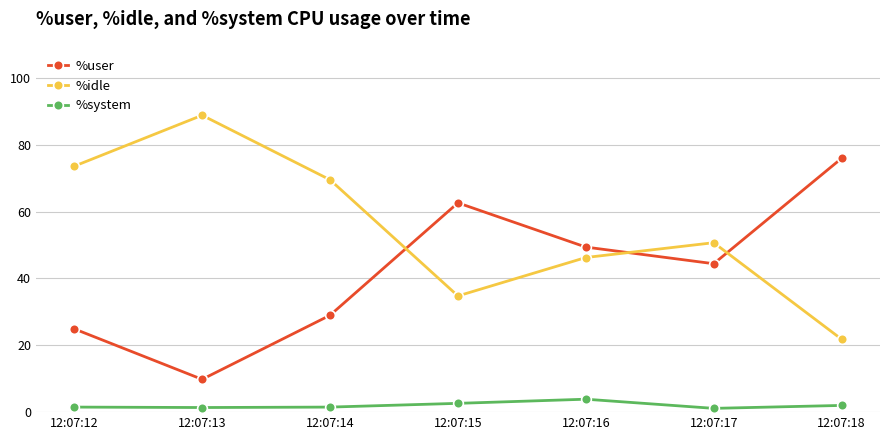

True or false: %user and %system intersect in this chart.

False